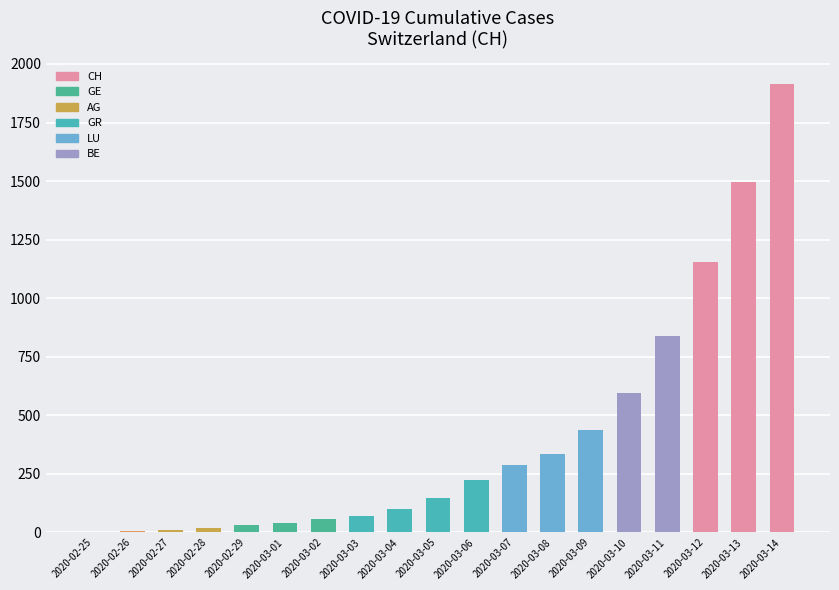

Which has a higher value, 2020-03-14 or 2020-03-02?

2020-03-14